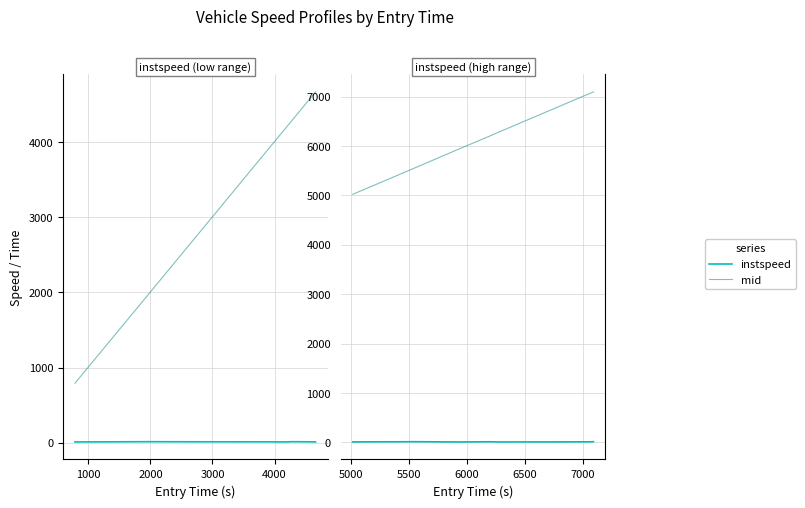

The mid series shows 12454.8 at 7. True or false?

False